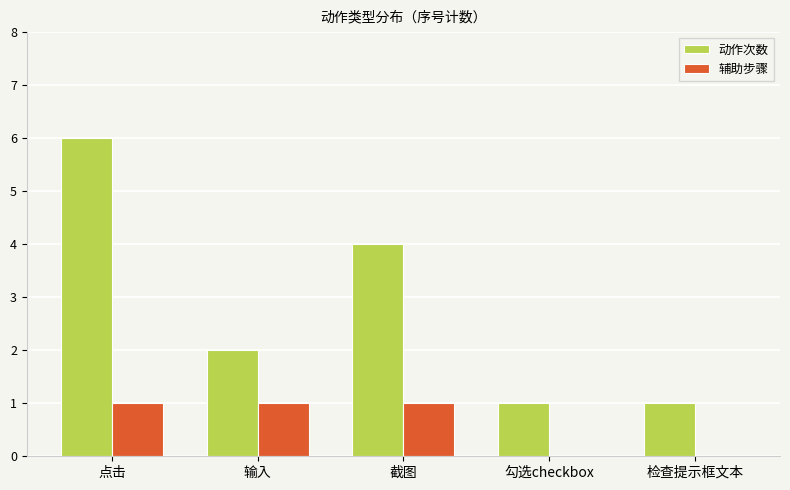

Is the value of 辅助步骤 at 输入 greater than the value of 动作次数 at 输入?

No